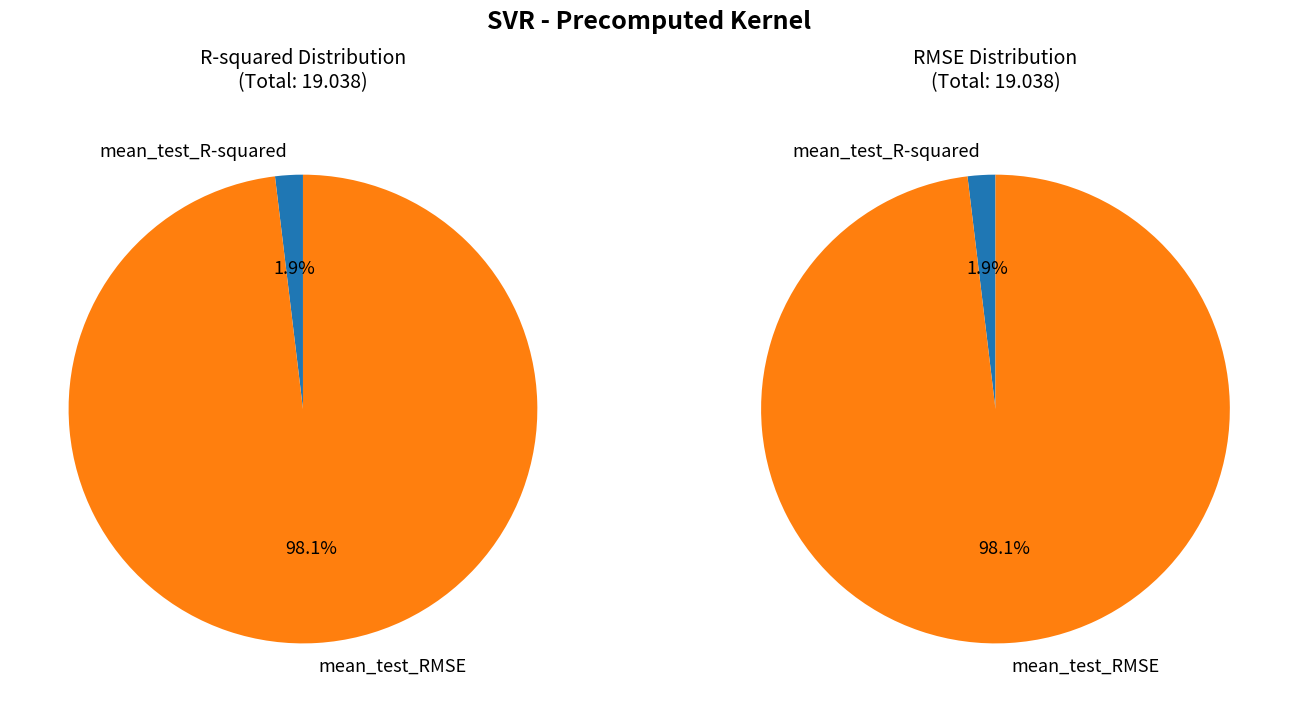

Count the number of slices in the pie.

2